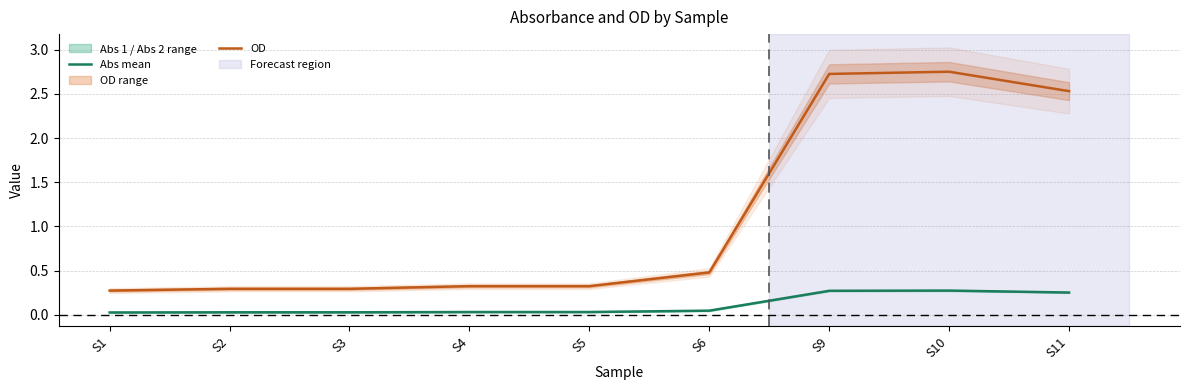

Reading right to left, what are all the values shown in this chart?

Abs mean: 0.3	0.3	0.3	0.0	0.0	0.0	0.0	0.0	0.0
OD: 2.5	2.8	2.7	0.5	0.3	0.3	0.3	0.3	0.3